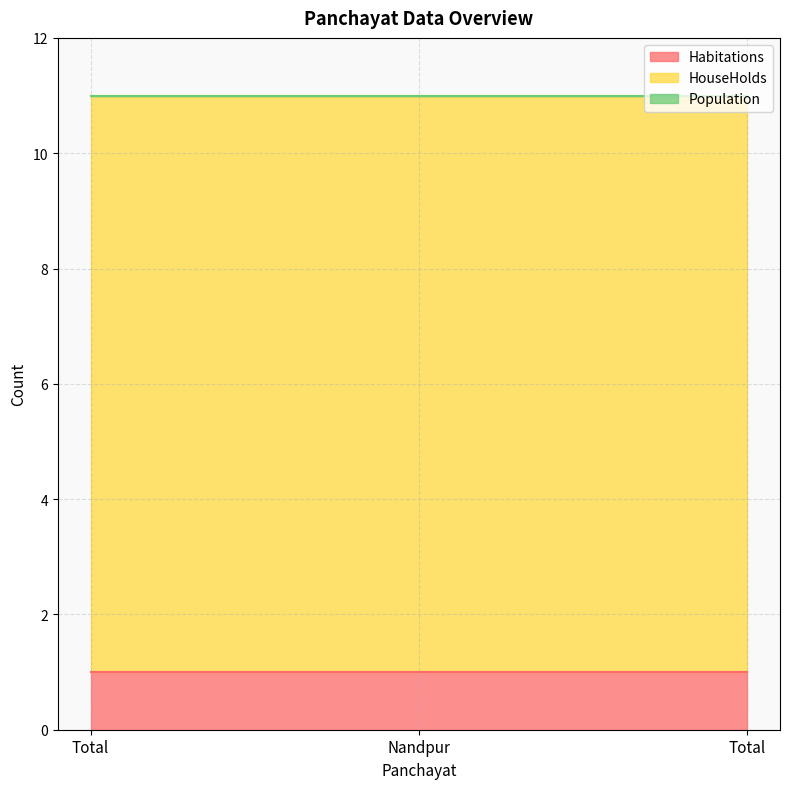

What is the label of the 2nd point from the left?

Nandpur